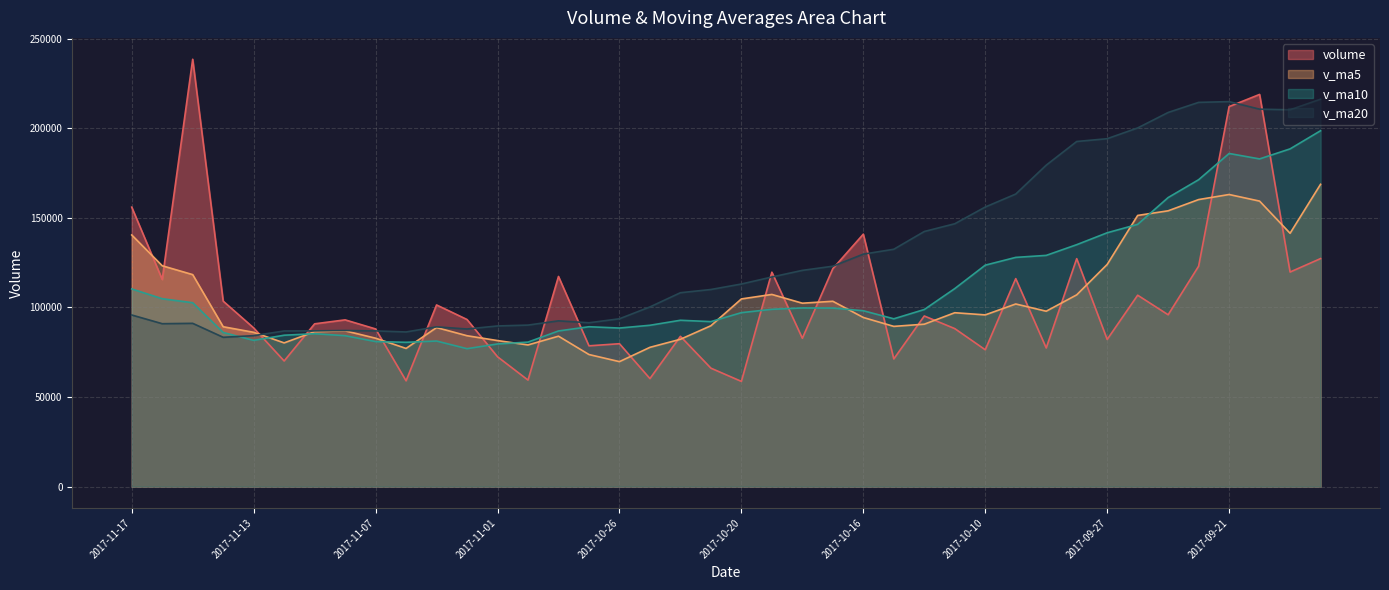

List the series in order of their peak value, highest first.

volume, v_ma20, v_ma10, v_ma5